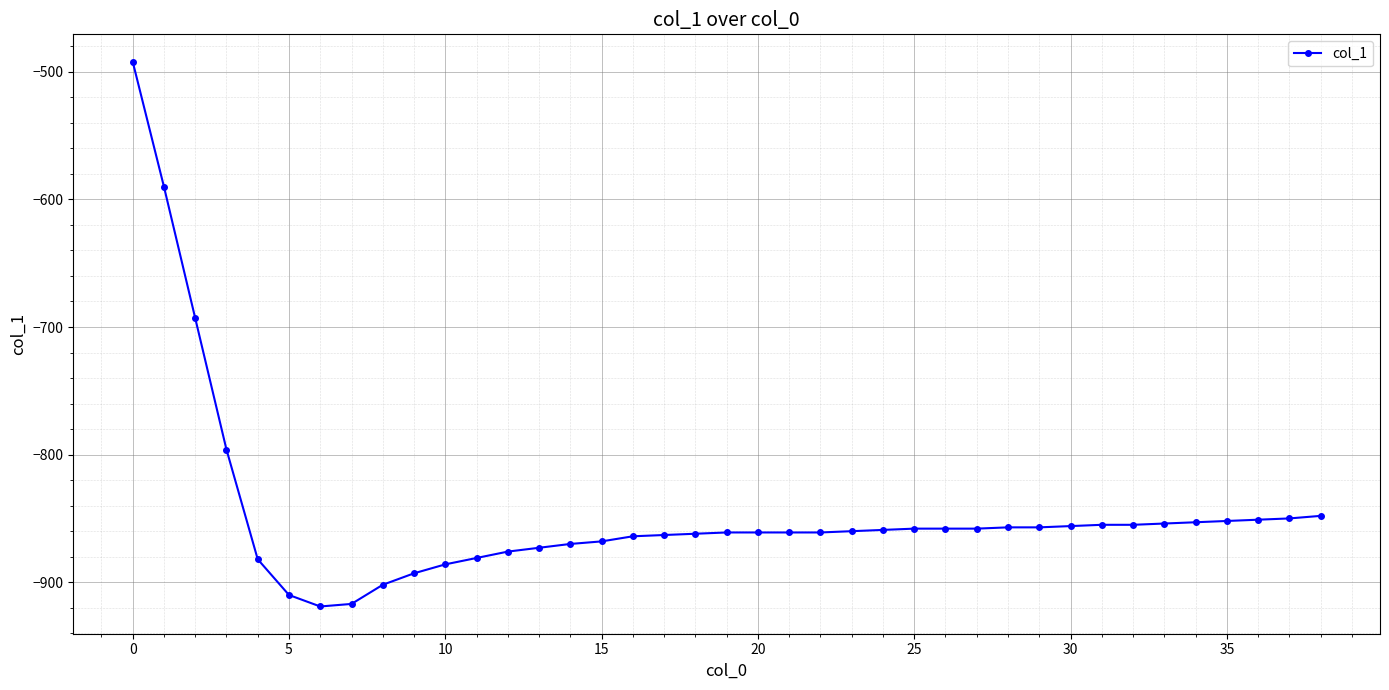

What is the smallest value displayed?

-919